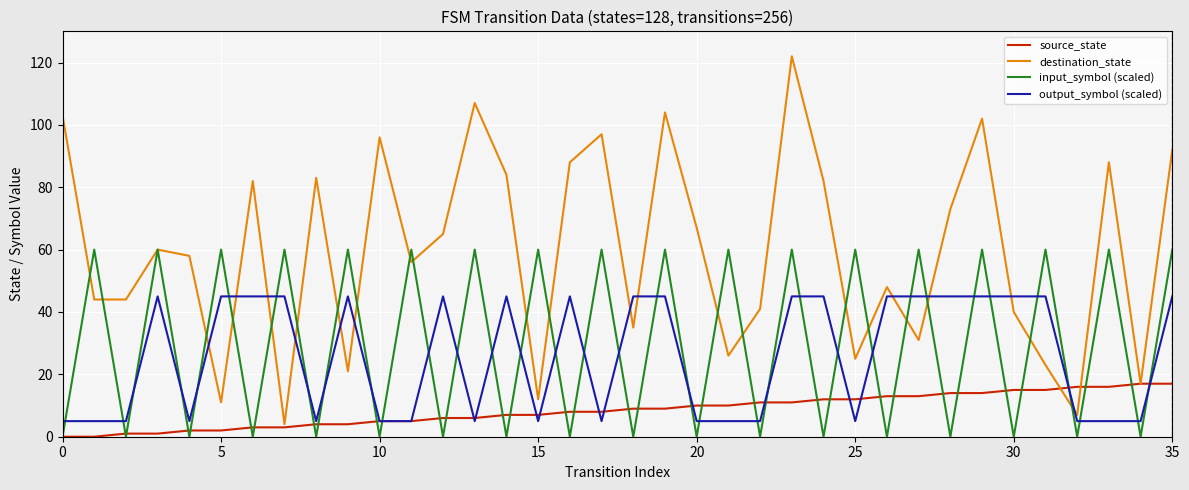

Which series has the largest range (max minus min)?

destination_state